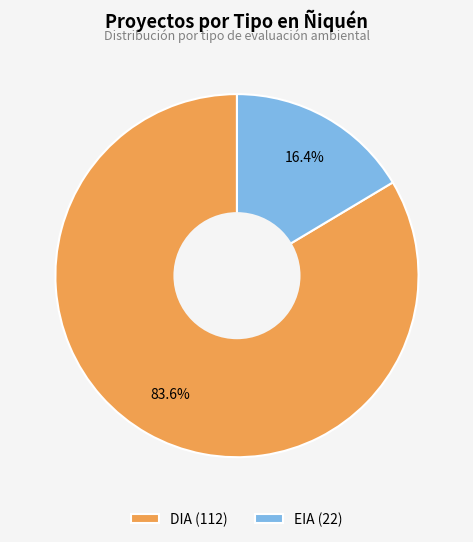

How many slices are in this pie chart?

2